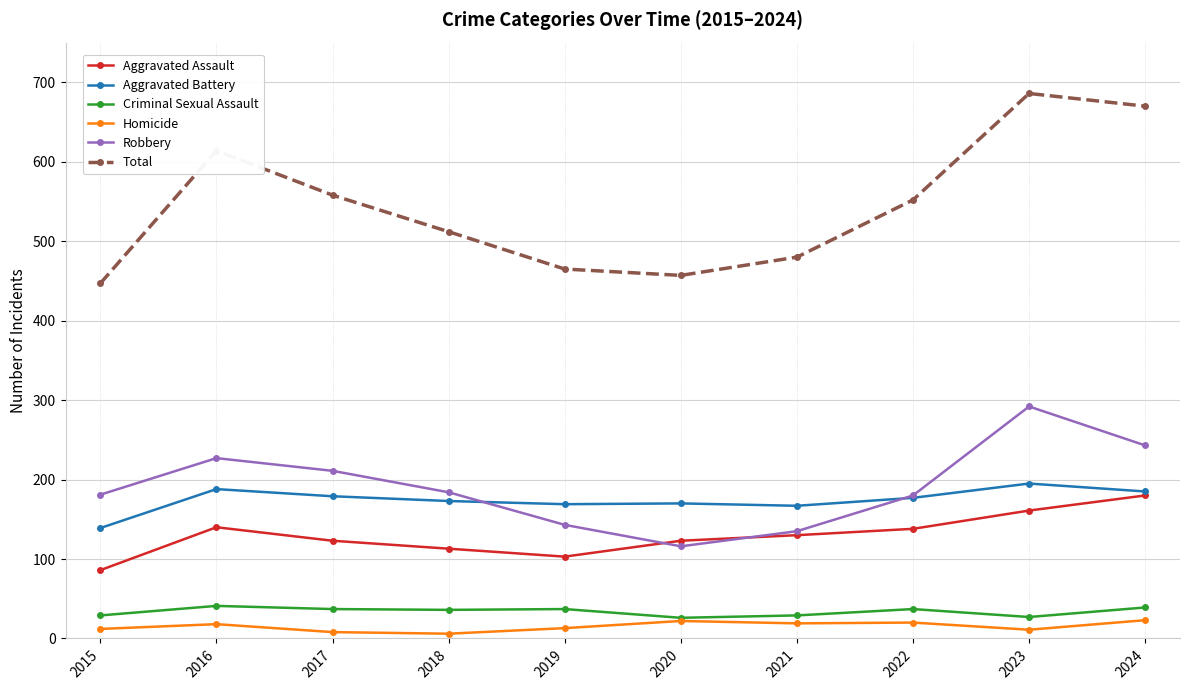

What is the value of the Aggravated Assault point at the 4th from the left?

113